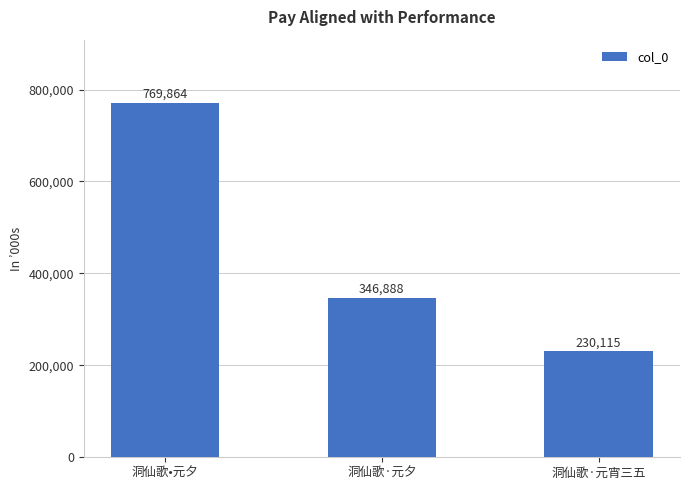

What is the ratio of the value at 洞仙歌·元夕 to the value at 洞仙歌·元宵三五?

1.5